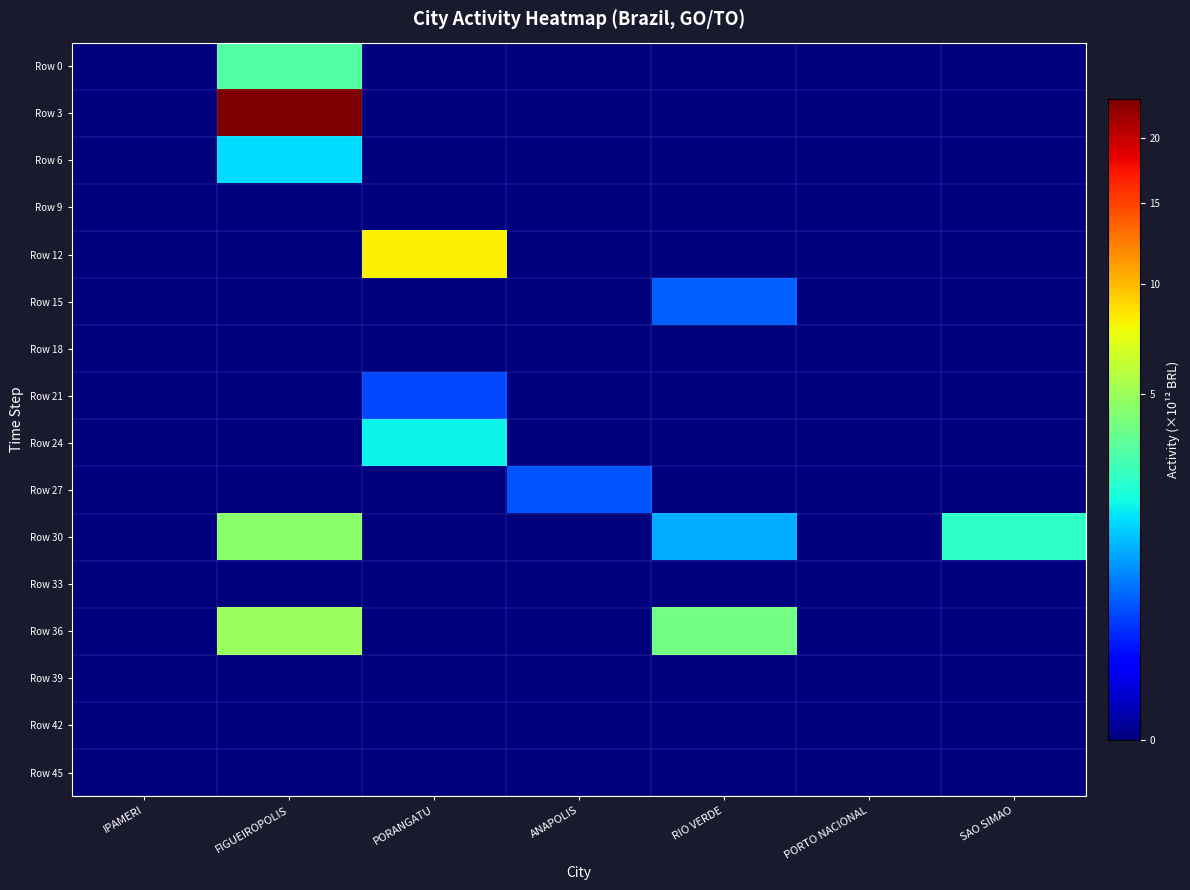

Reading left to right, what are all the values shown in this chart?

Row 0: IPAMERI=0.0	FIGUEIROPOLIS=3.2	PORANGATU=0.0	ANAPOLIS=0.0	RIO VERDE=0.0	PORTO NACIONAL=0.0	SAO SIMAO=0.0
Row 3: IPAMERI=0.0	FIGUEIROPOLIS=23.4	PORANGATU=0.0	ANAPOLIS=0.0	RIO VERDE=0.0	PORTO NACIONAL=0.0	SAO SIMAO=0.0
Row 6: IPAMERI=0.0	FIGUEIROPOLIS=1.6	PORANGATU=0.0	ANAPOLIS=0.0	RIO VERDE=0.0	PORTO NACIONAL=0.0	SAO SIMAO=0.0
Row 9: IPAMERI=0.0	FIGUEIROPOLIS=0.0	PORANGATU=0.0	ANAPOLIS=0.0	RIO VERDE=0.0	PORTO NACIONAL=0.0	SAO SIMAO=0.0
Row 12: IPAMERI=0.0	FIGUEIROPOLIS=0.0	PORANGATU=8.0	ANAPOLIS=0.0	RIO VERDE=0.0	PORTO NACIONAL=0.0	SAO SIMAO=0.0
Row 15: IPAMERI=0.0	FIGUEIROPOLIS=0.0	PORANGATU=0.0	ANAPOLIS=0.0	RIO VERDE=0.5	PORTO NACIONAL=0.0	SAO SIMAO=0.0
Row 18: IPAMERI=0.0	FIGUEIROPOLIS=0.0	PORANGATU=0.0	ANAPOLIS=0.0	RIO VERDE=0.0	PORTO NACIONAL=0.0	SAO SIMAO=0.0
Row 21: IPAMERI=0.0	FIGUEIROPOLIS=0.0	PORANGATU=0.4	ANAPOLIS=0.0	RIO VERDE=0.0	PORTO NACIONAL=0.0	SAO SIMAO=0.0
Row 24: IPAMERI=0.0	FIGUEIROPOLIS=0.0	PORANGATU=1.9	ANAPOLIS=0.0	RIO VERDE=0.0	PORTO NACIONAL=0.0	SAO SIMAO=0.0
Row 27: IPAMERI=0.0	FIGUEIROPOLIS=0.0	PORANGATU=0.0	ANAPOLIS=0.5	RIO VERDE=0.0	PORTO NACIONAL=0.0	SAO SIMAO=0.0
Row 30: IPAMERI=0.0	FIGUEIROPOLIS=4.5	PORANGATU=0.0	ANAPOLIS=0.0	RIO VERDE=1.1	PORTO NACIONAL=0.0	SAO SIMAO=2.5
Row 33: IPAMERI=0.0	FIGUEIROPOLIS=0.0	PORANGATU=0.0	ANAPOLIS=0.0	RIO VERDE=0.0	PORTO NACIONAL=0.0	SAO SIMAO=0.0
Row 36: IPAMERI=0.0	FIGUEIROPOLIS=5.0	PORANGATU=0.0	ANAPOLIS=0.0	RIO VERDE=3.9	PORTO NACIONAL=0.0	SAO SIMAO=0.0
Row 39: IPAMERI=0.0	FIGUEIROPOLIS=0.0	PORANGATU=0.0	ANAPOLIS=0.0	RIO VERDE=0.0	PORTO NACIONAL=0.0	SAO SIMAO=0.0
Row 42: IPAMERI=0.0	FIGUEIROPOLIS=0.0	PORANGATU=0.0	ANAPOLIS=0.0	RIO VERDE=0.0	PORTO NACIONAL=0.0	SAO SIMAO=0.0
Row 45: IPAMERI=0.0	FIGUEIROPOLIS=0.0	PORANGATU=0.0	ANAPOLIS=0.0	RIO VERDE=0.0	PORTO NACIONAL=0.0	SAO SIMAO=0.0